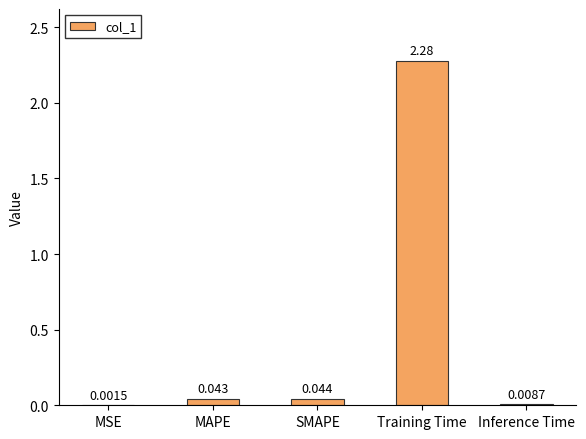

Between MSE and Inference Time, which is larger?

Inference Time